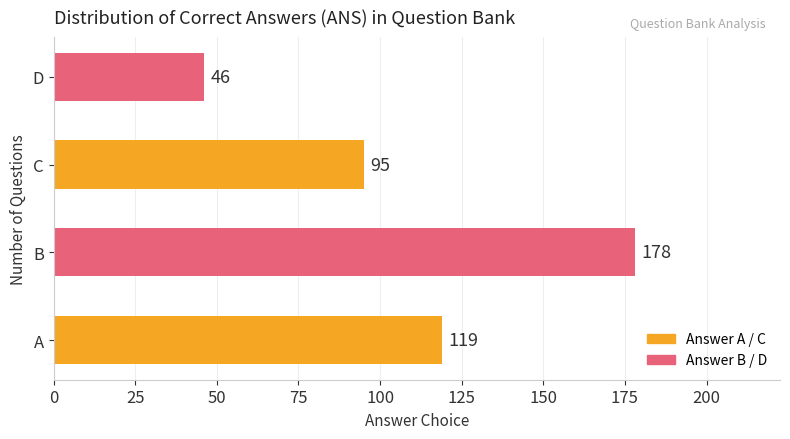

Rank the categories by value from lowest to highest.

D, C, A, B